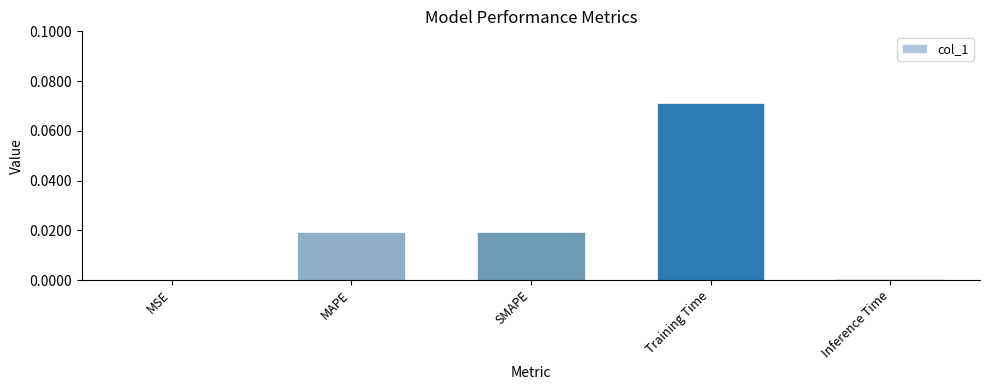

What is the change in value from MAPE to Training Time?

+0.1